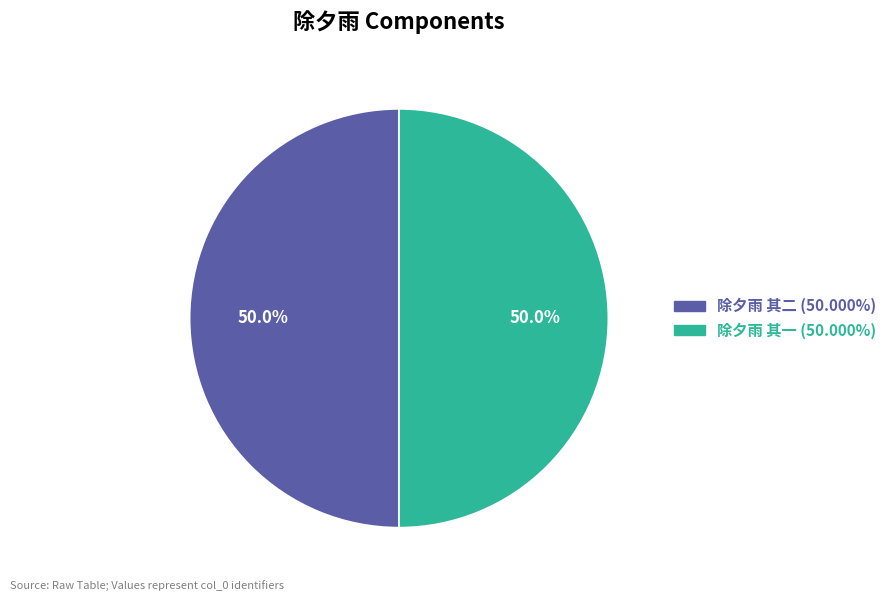

Count the number of slices in the pie.

2